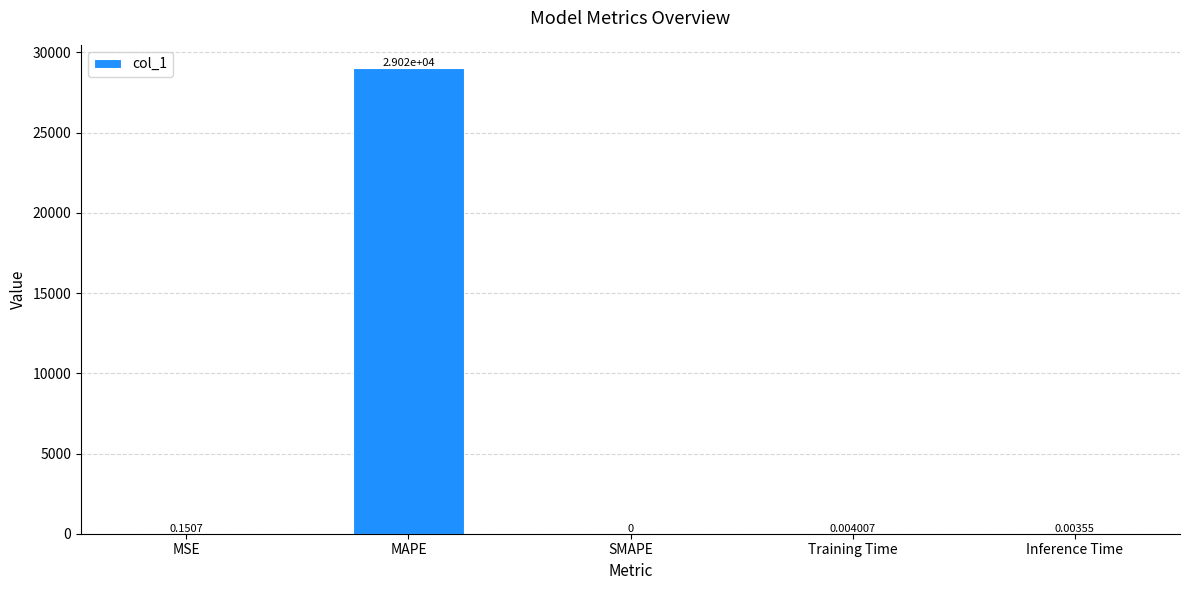

Between Inference Time and Training Time, which is larger?

Training Time